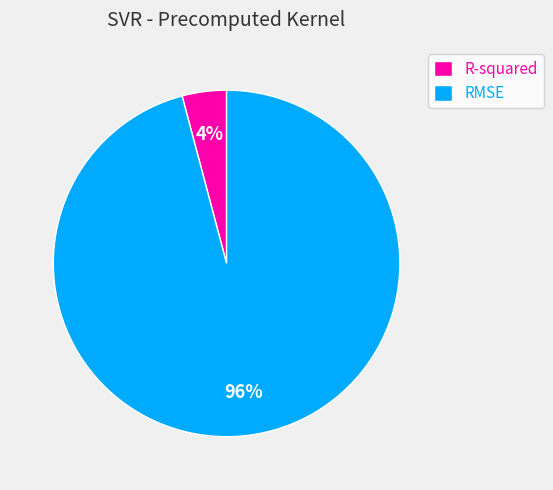

Does RMSE represent more than half of the total?

Yes